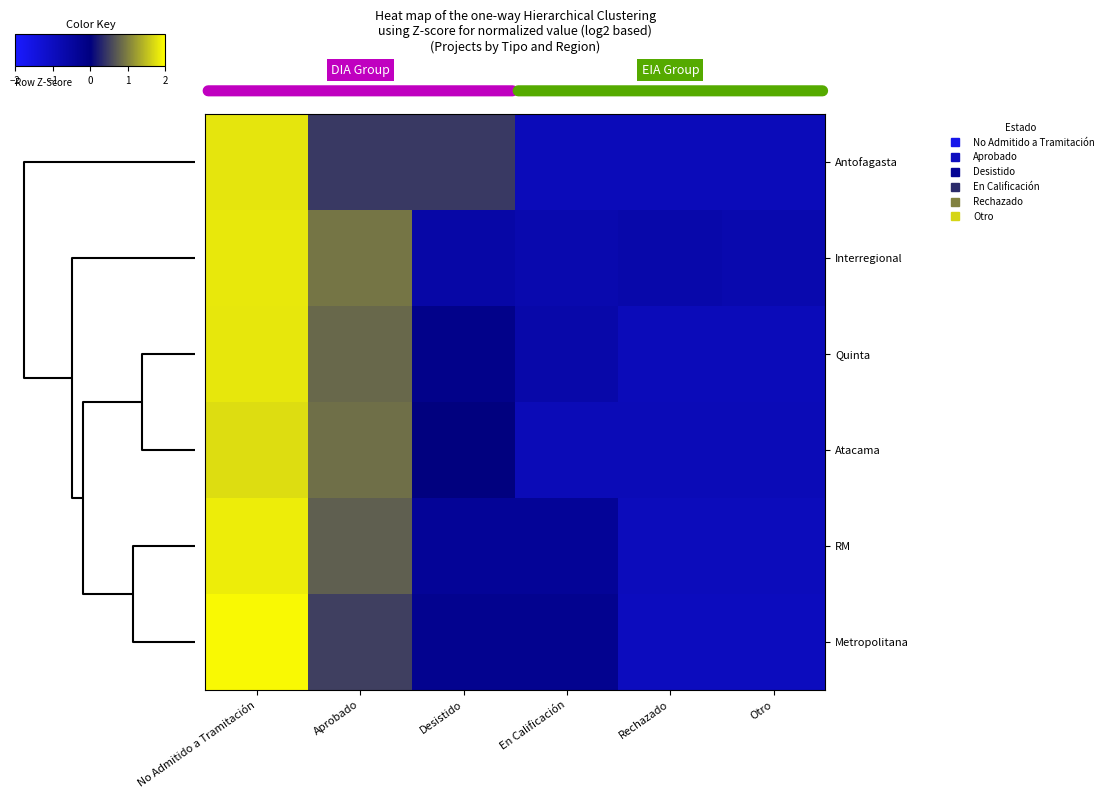

How many distinct data groups are displayed?

6